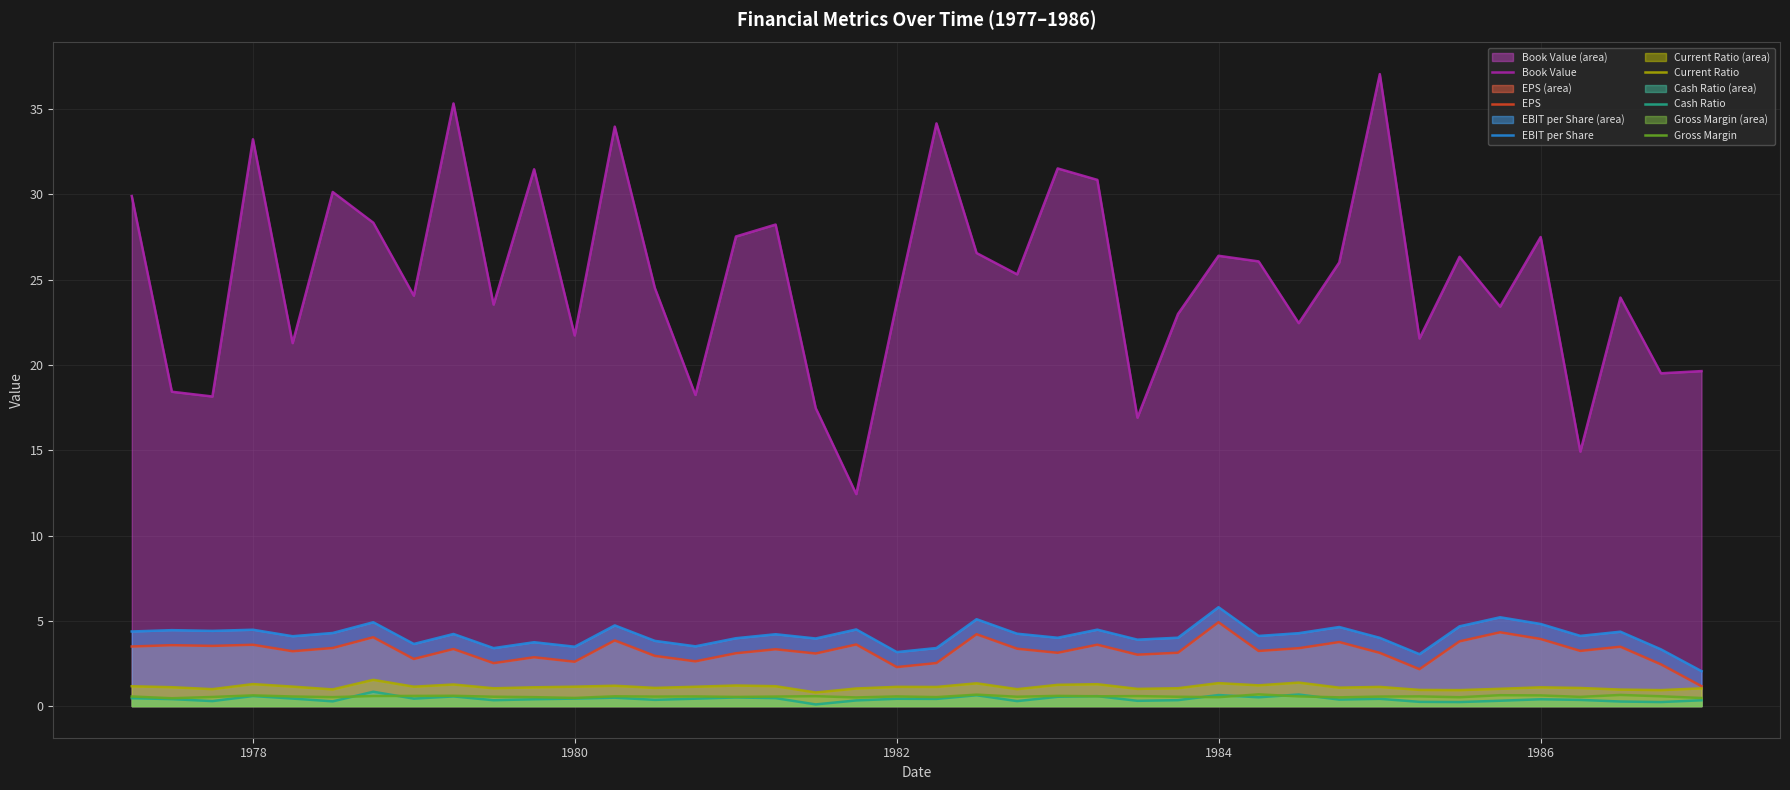

True or false: Cash Ratio has more than 0 points higher than both neighbors.

True